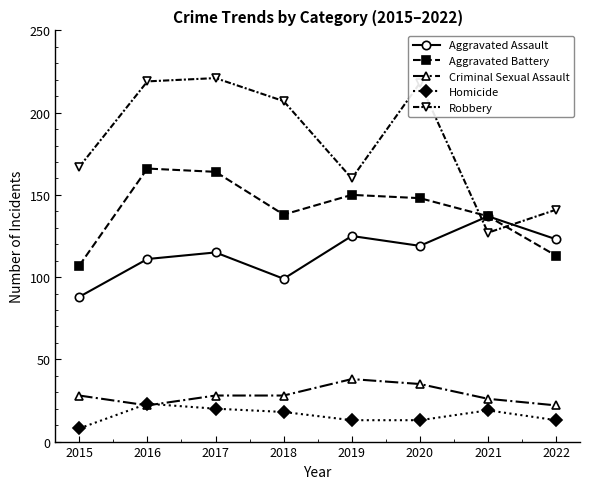

At how many categories does at least one series exceed 143?

6